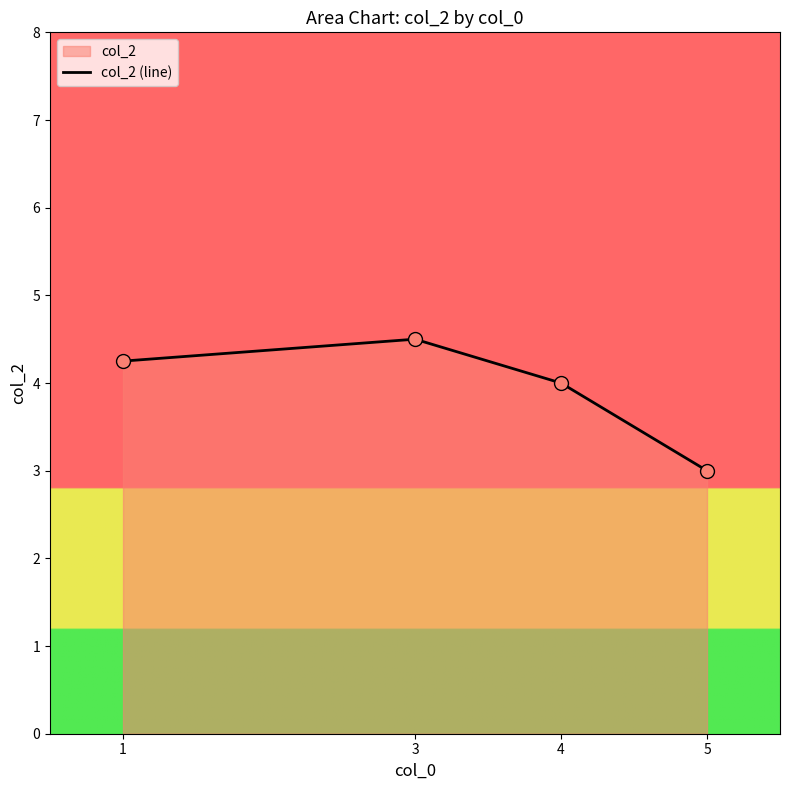

Which has a higher value, 1 or 5?

1